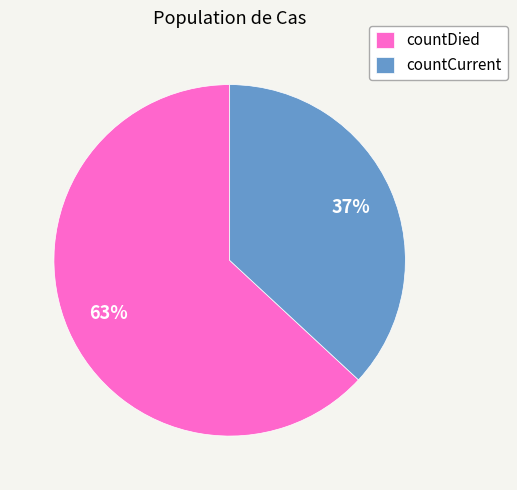

Which slice represents more than half of the pie?

countDied